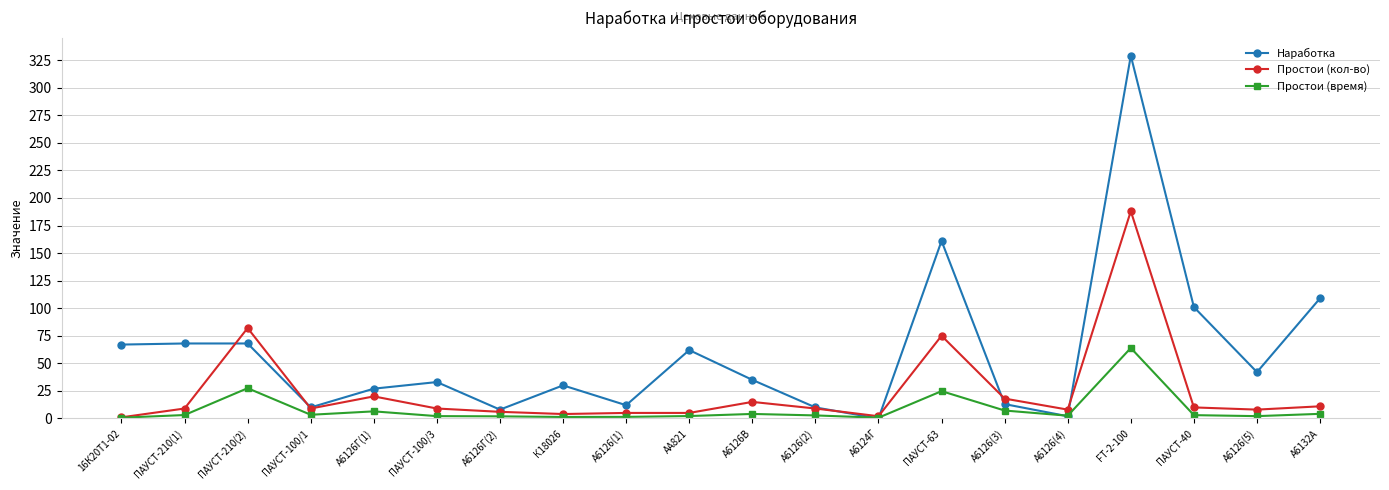

What is the difference between the second highest and minimum values in the Наработка series?

161.0